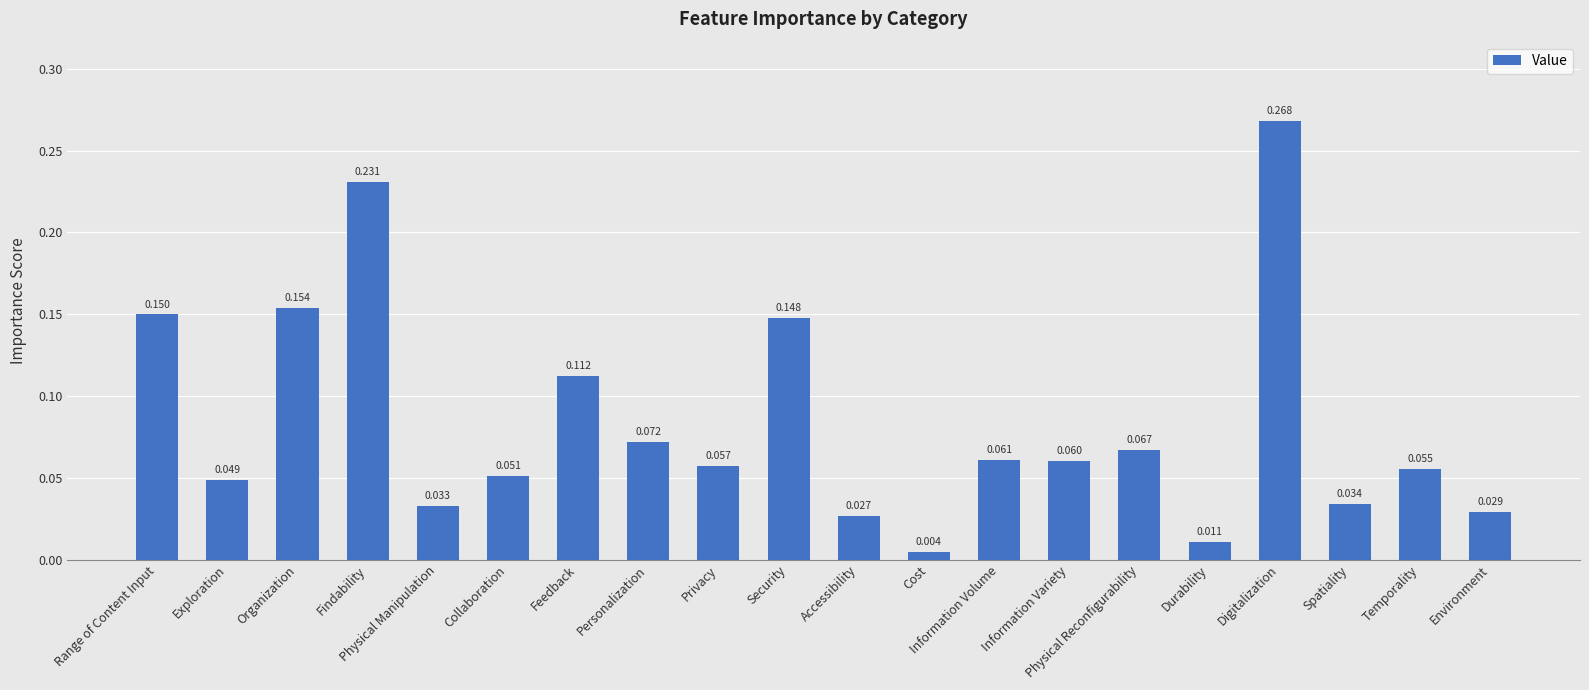

What is the label of the 20th bar from the left?

Environment